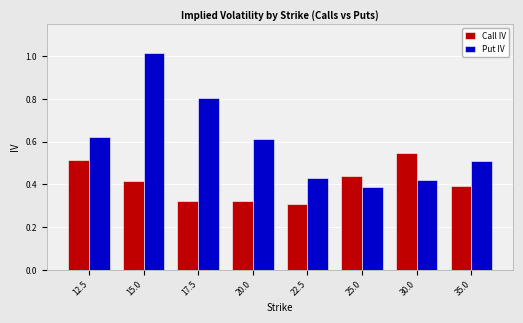

Rank the series by their average value, from lowest to highest.

Call IV, Put IV